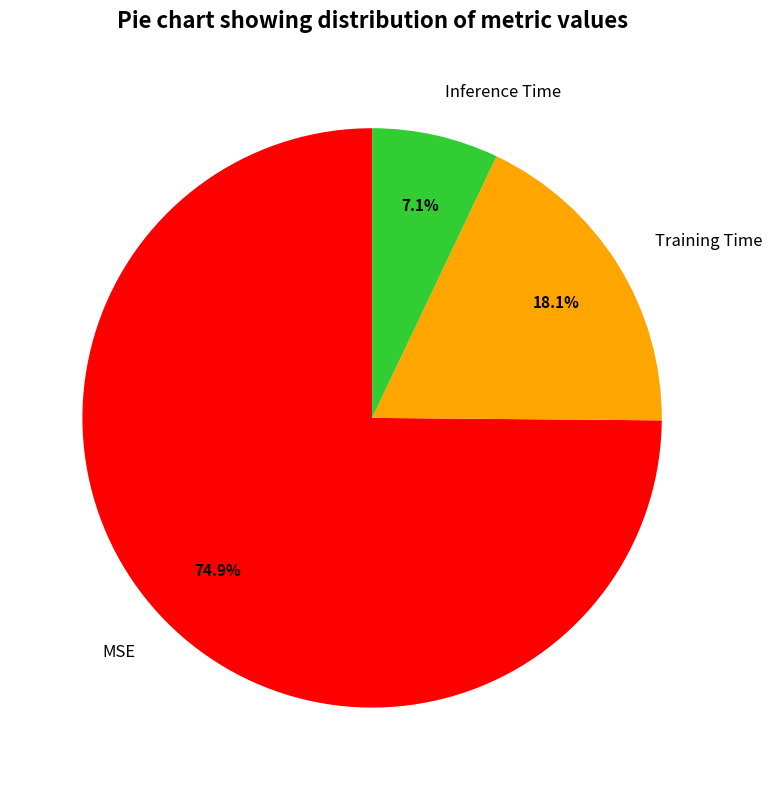

True or false: Training Time accounts for 5% of the total.

False